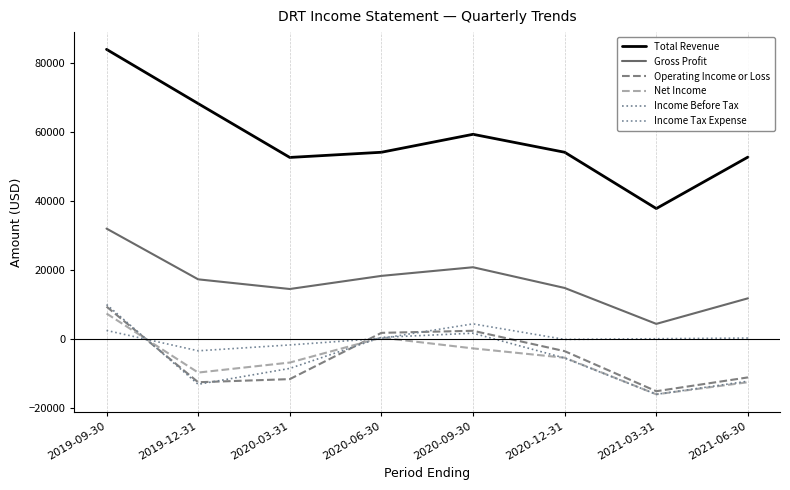

What position from the left is 2020-06-30?

4